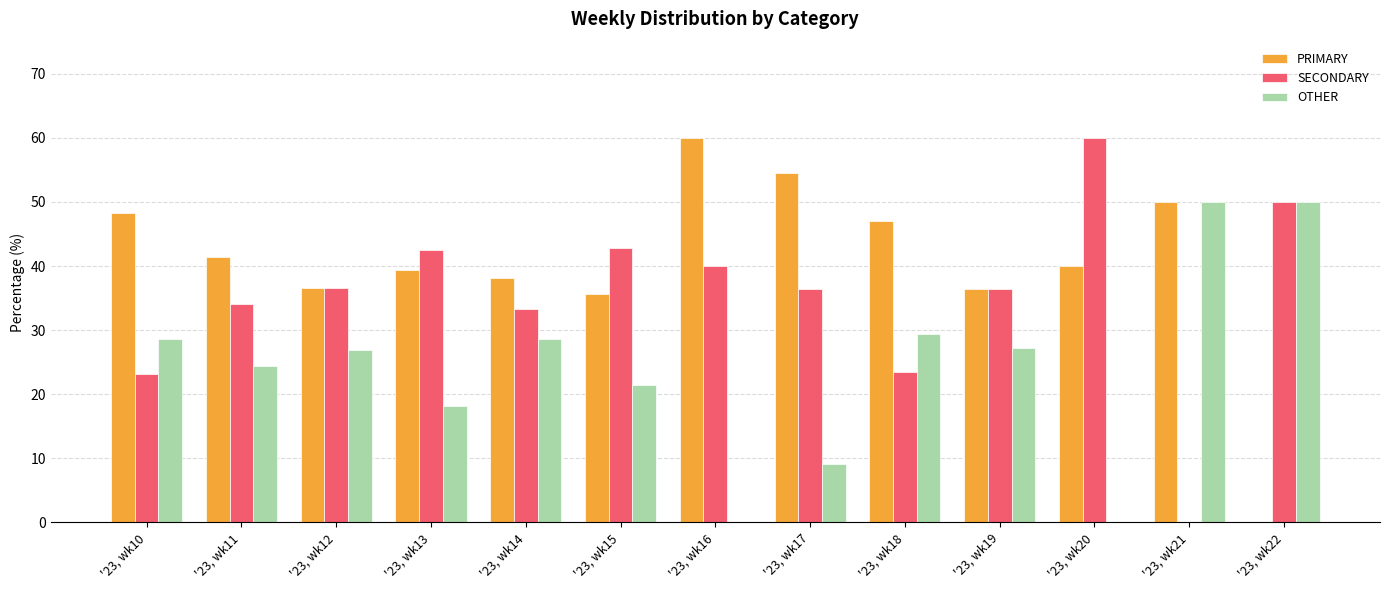

Where does the PRIMARY series first go above 40?

'23, wk10